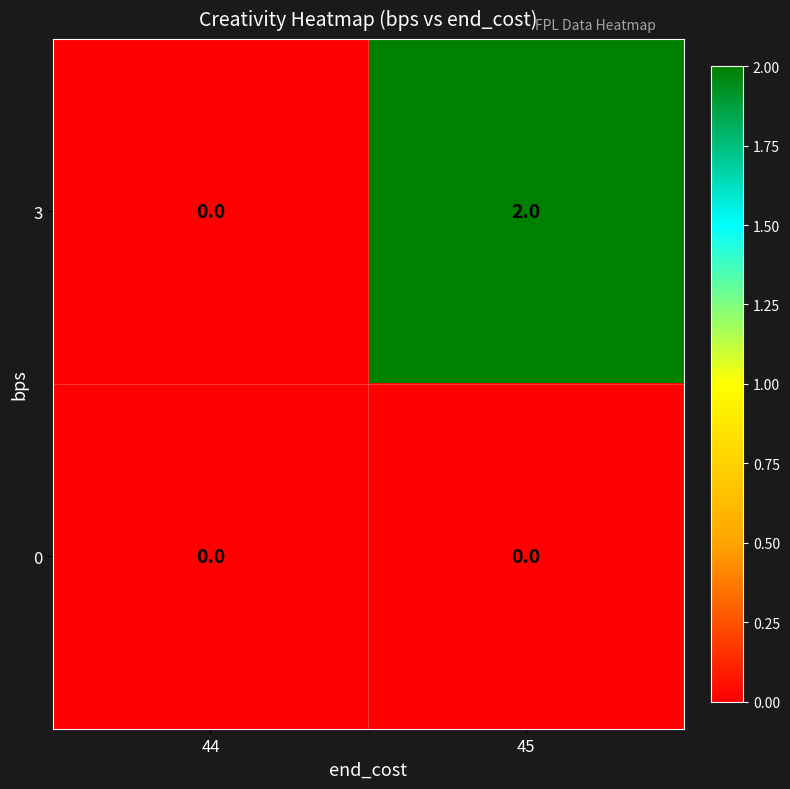

Reading left to right, what are all the values shown in this chart?

3: 0	2
0: 0	0